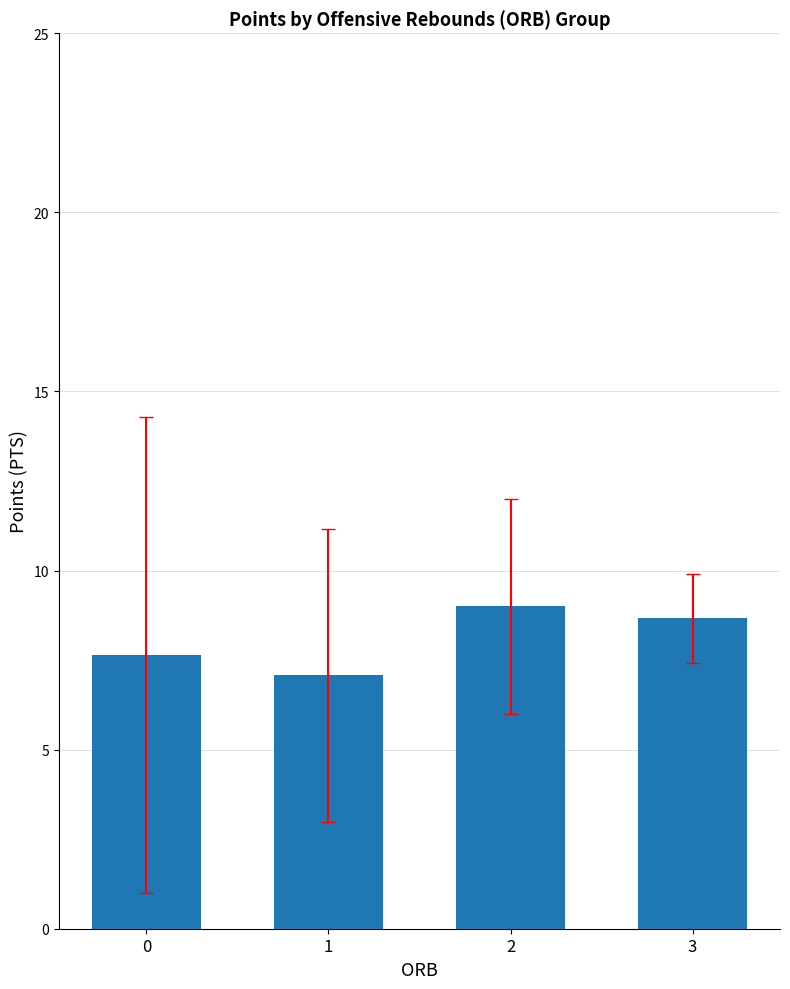

The chart shows a value of 9.0 at 2. True or false?

True